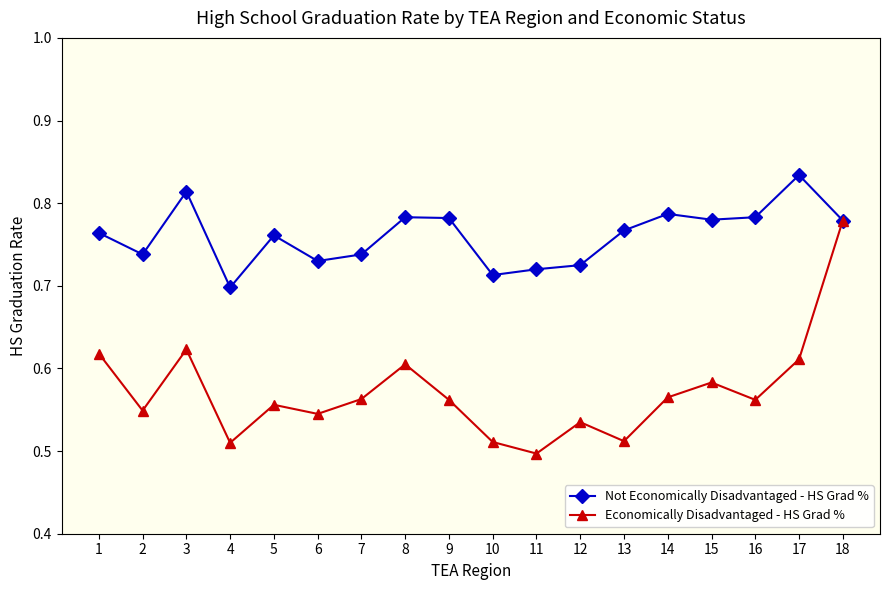

How many Economically Disadvantaged - HS Grad % values are between 0 and 1?

18